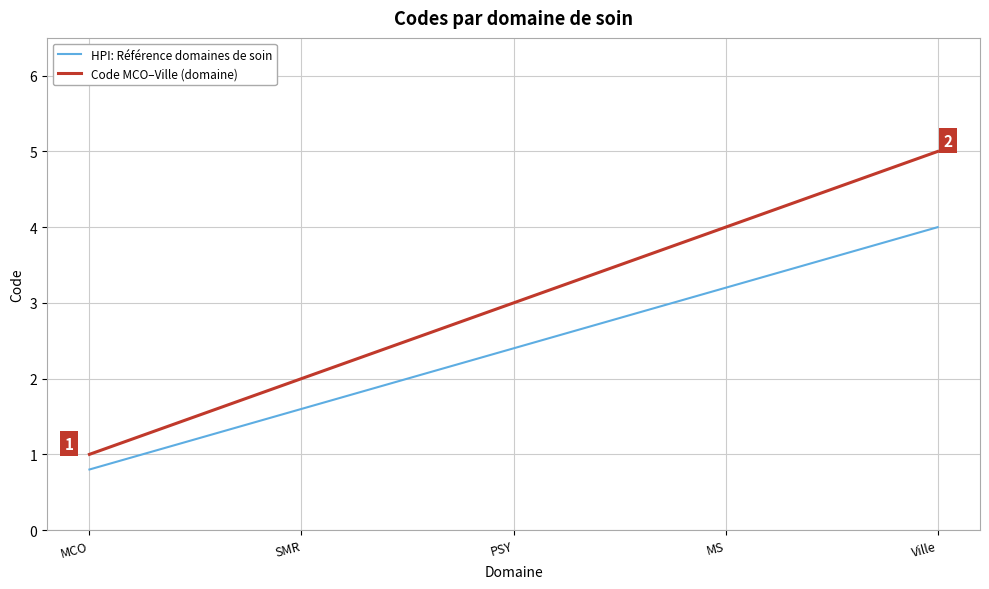

The HPI: Référence domaines de soin series shows 4.3 at PSY. True or false?

False